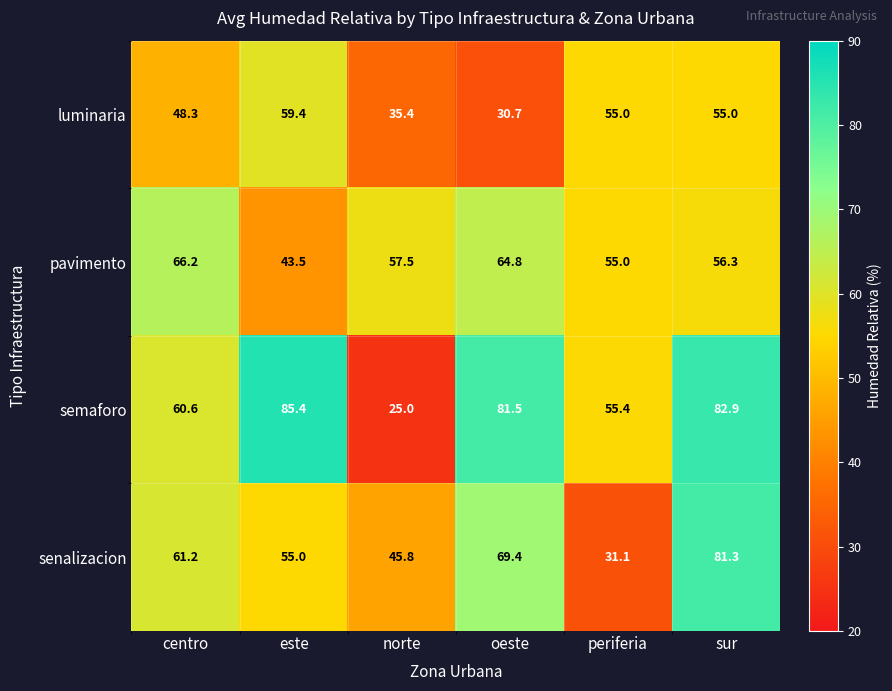

Which series has the largest total across all categories?

semaforo